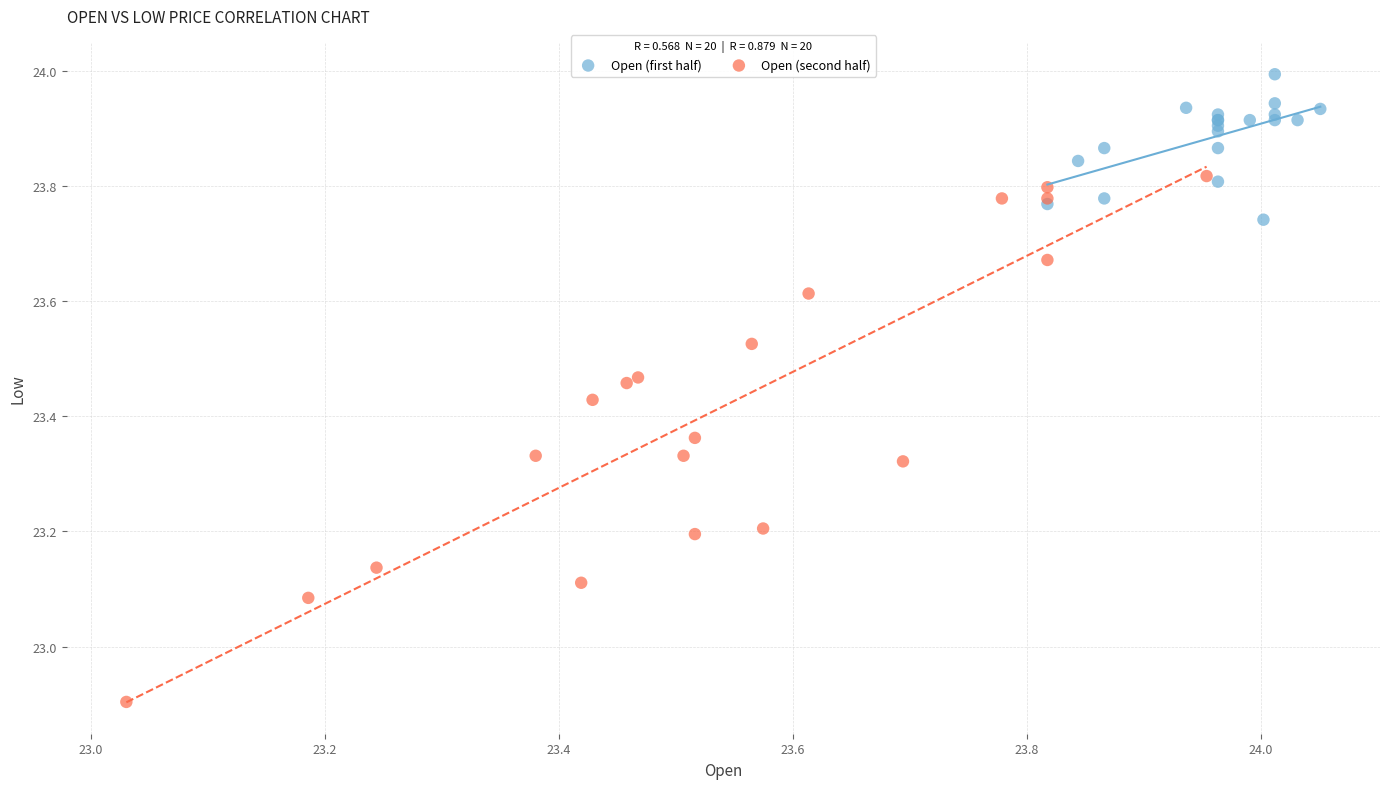

Which series has the largest Y range (max minus min)?

Open (second half)